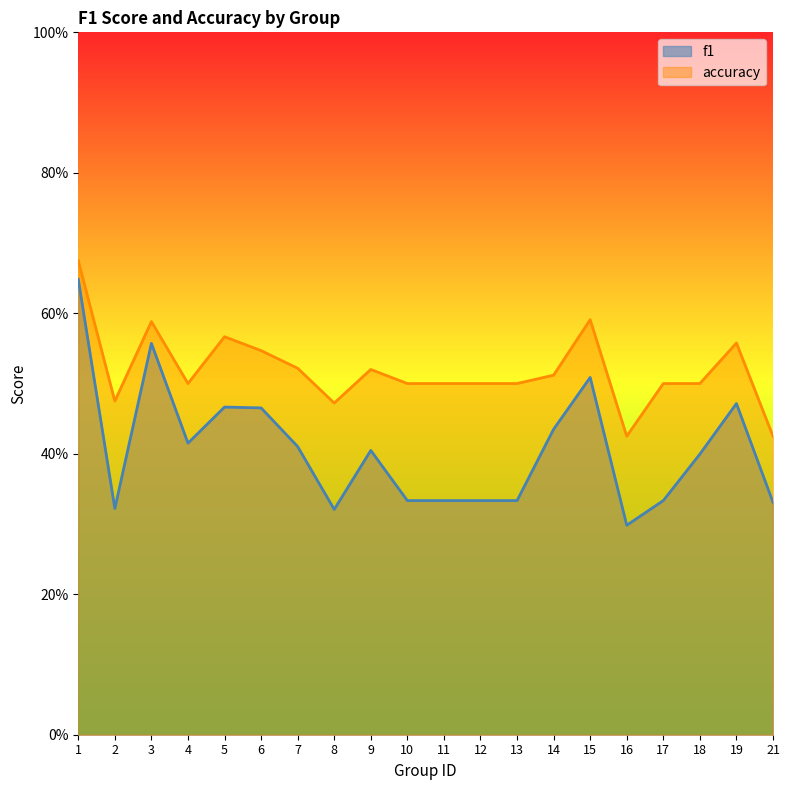

How many accuracy values are between 0 and 1?

20